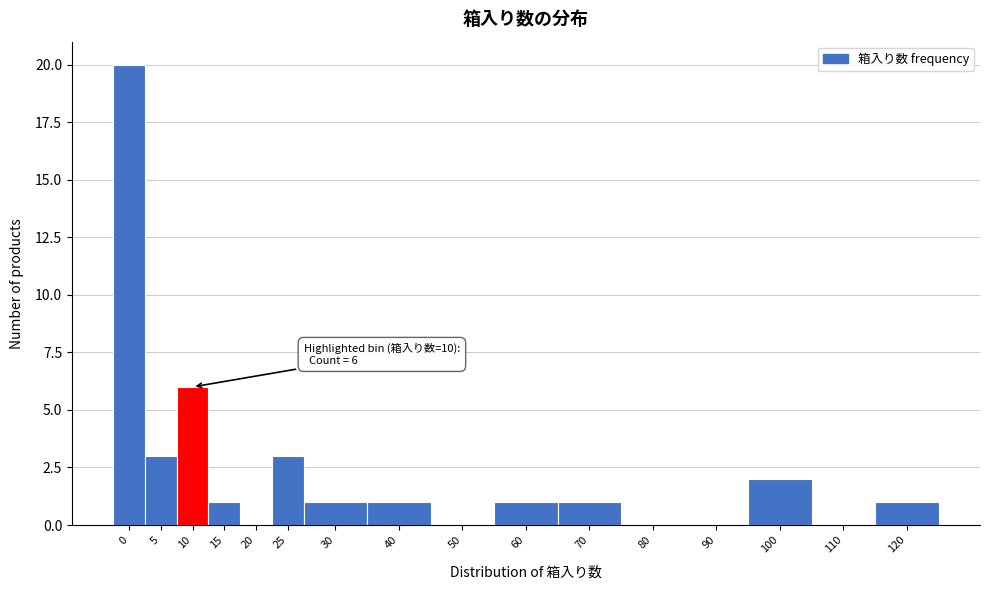

Reading left to right, transcribe all the data shown in this chart.

0=20	5=3	10=6	15=1	20=0	25=3	30=1	40=1	50=0	60=1	70=1	80=0	90=0	100=2	110=0	120=1